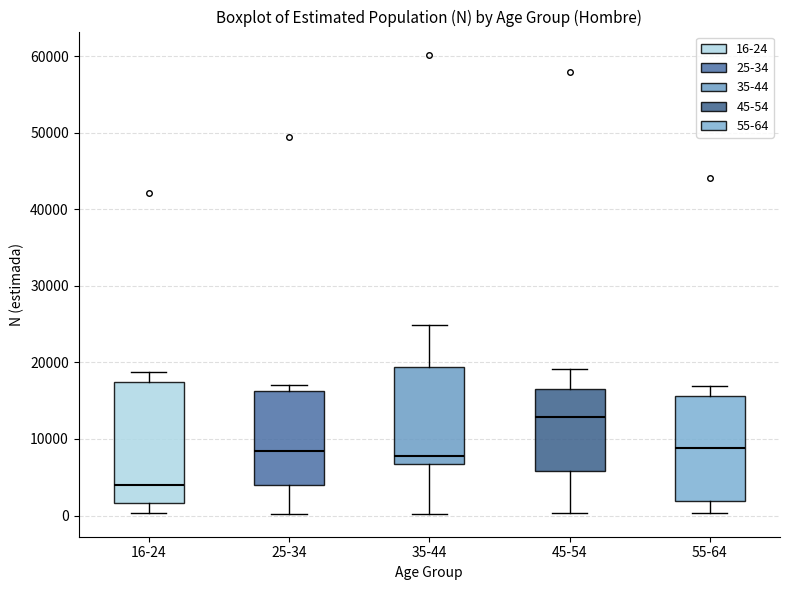

Reading left to right, read every box against the y-axis: the position of its median line, the range the box covers, and the ends of its whiskers. The values are not printed on the chart, so give them approximately, as read against the axis.

16-24: median 4000, box 2000 to 17000, whiskers 0 to 19000
25-34: median 8000, box 4000 to 16000, whiskers 0 to 17000
35-44: median 8000, box 7000 to 19000, whiskers 0 to 25000
45-54: median 13000, box 6000 to 17000, whiskers 0 to 19000
55-64: median 9000, box 2000 to 16000, whiskers 0 to 17000